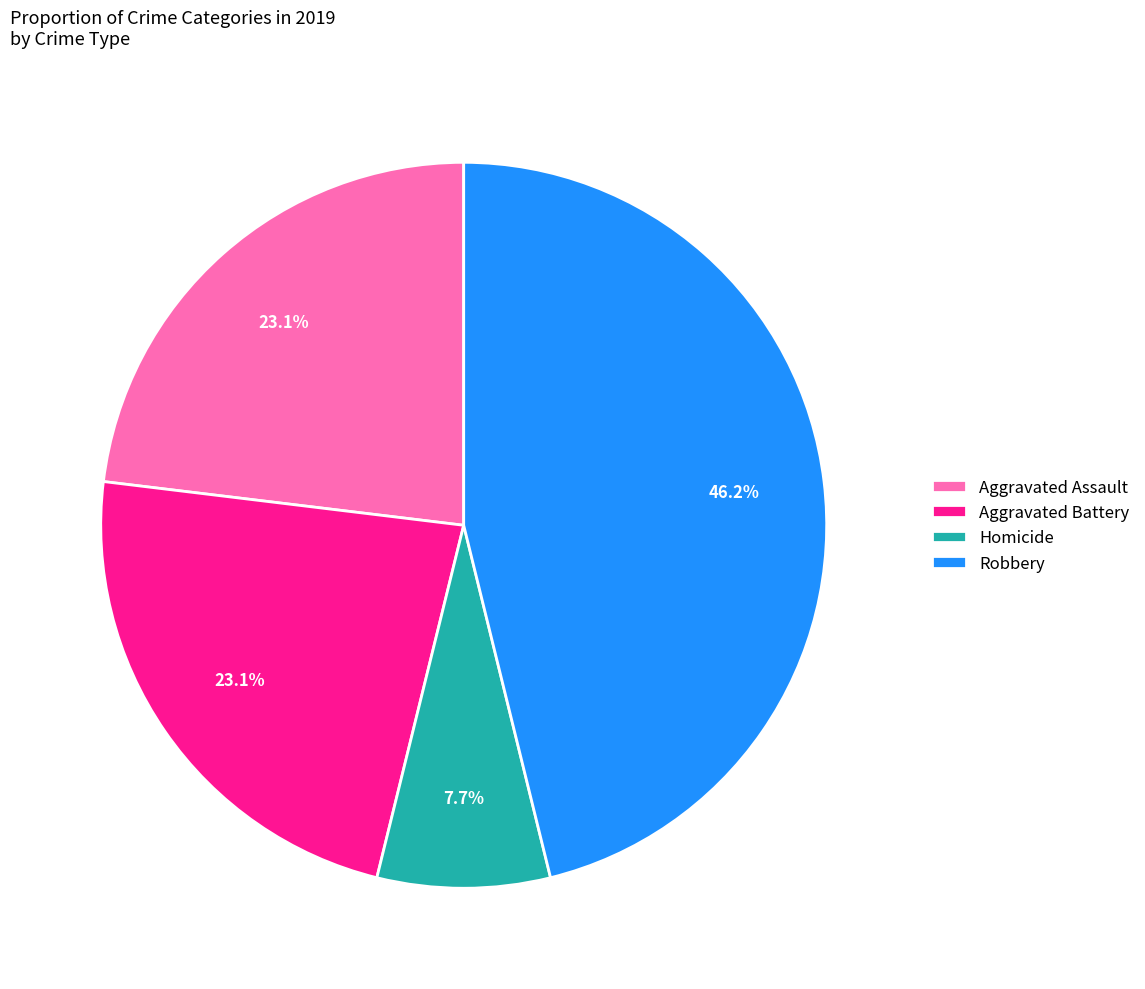

To the nearest percent, what is the average slice percentage?

25%